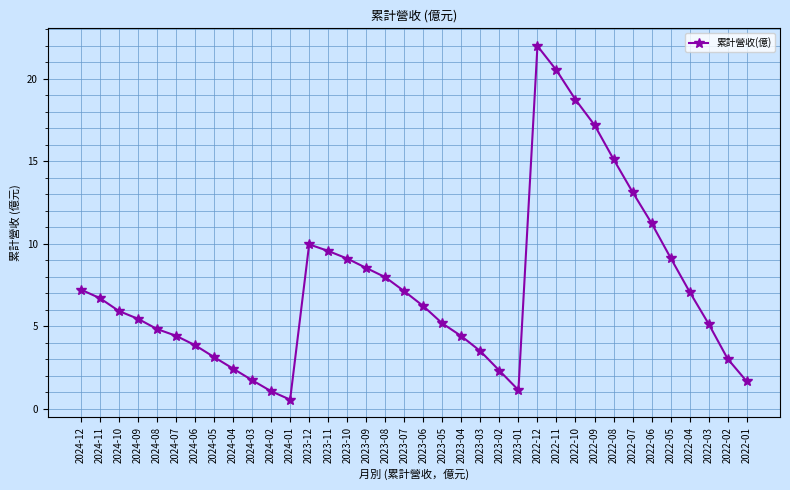

Is it true that the value at 2022-02 is 4.2?

False